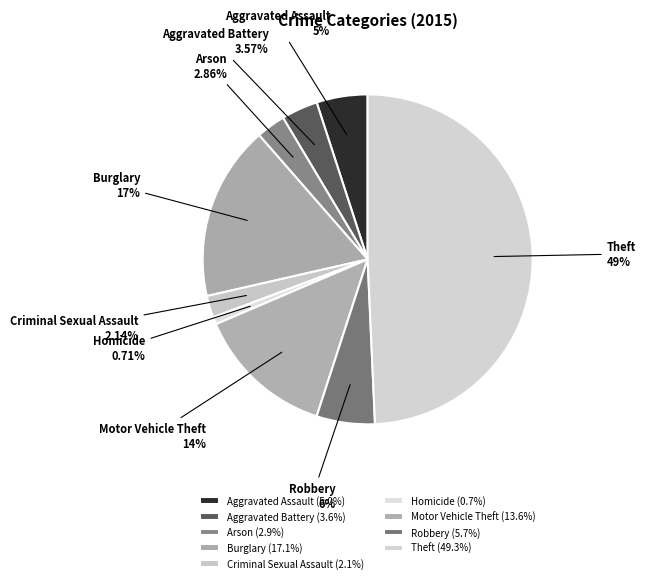

What portion of the pie excludes Theft?

50.7%